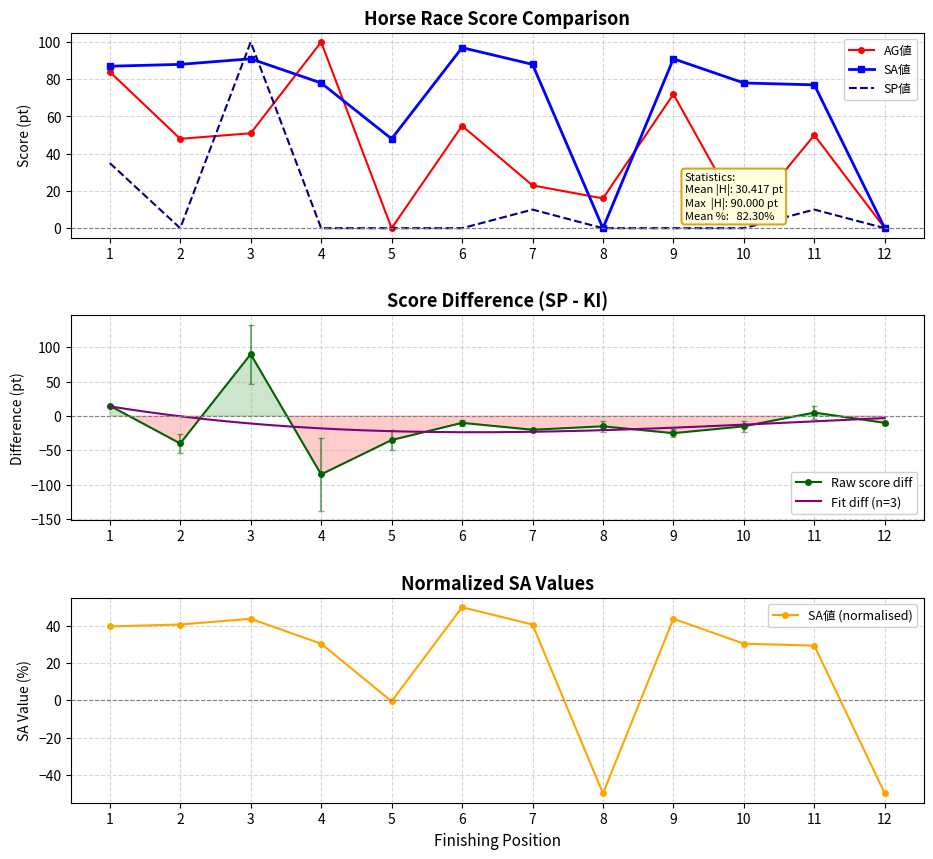

Which series has the largest range (max minus min)?

SP値